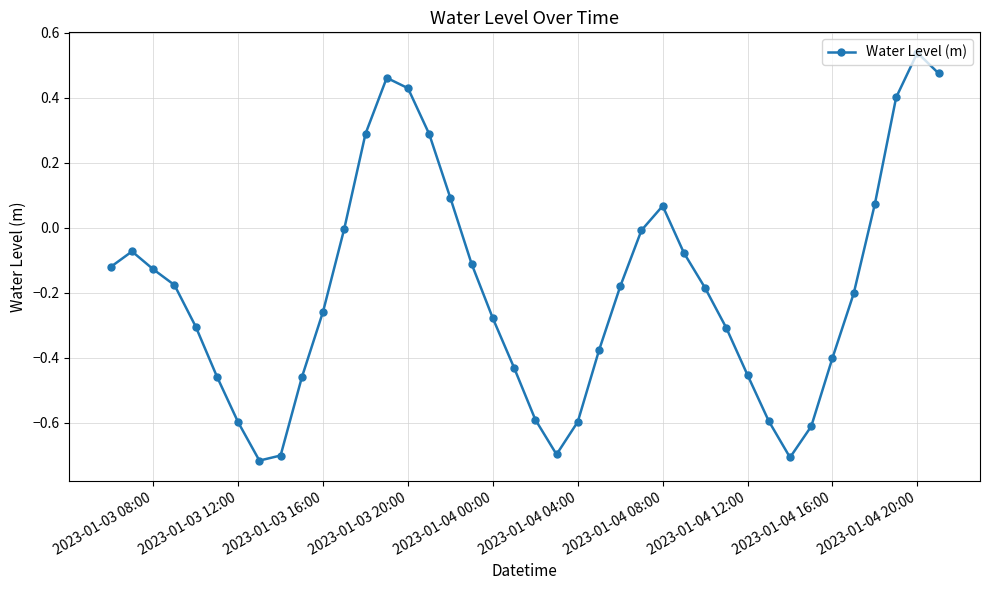

How many interior local peaks (higher than both neighbors) does the data have?

4